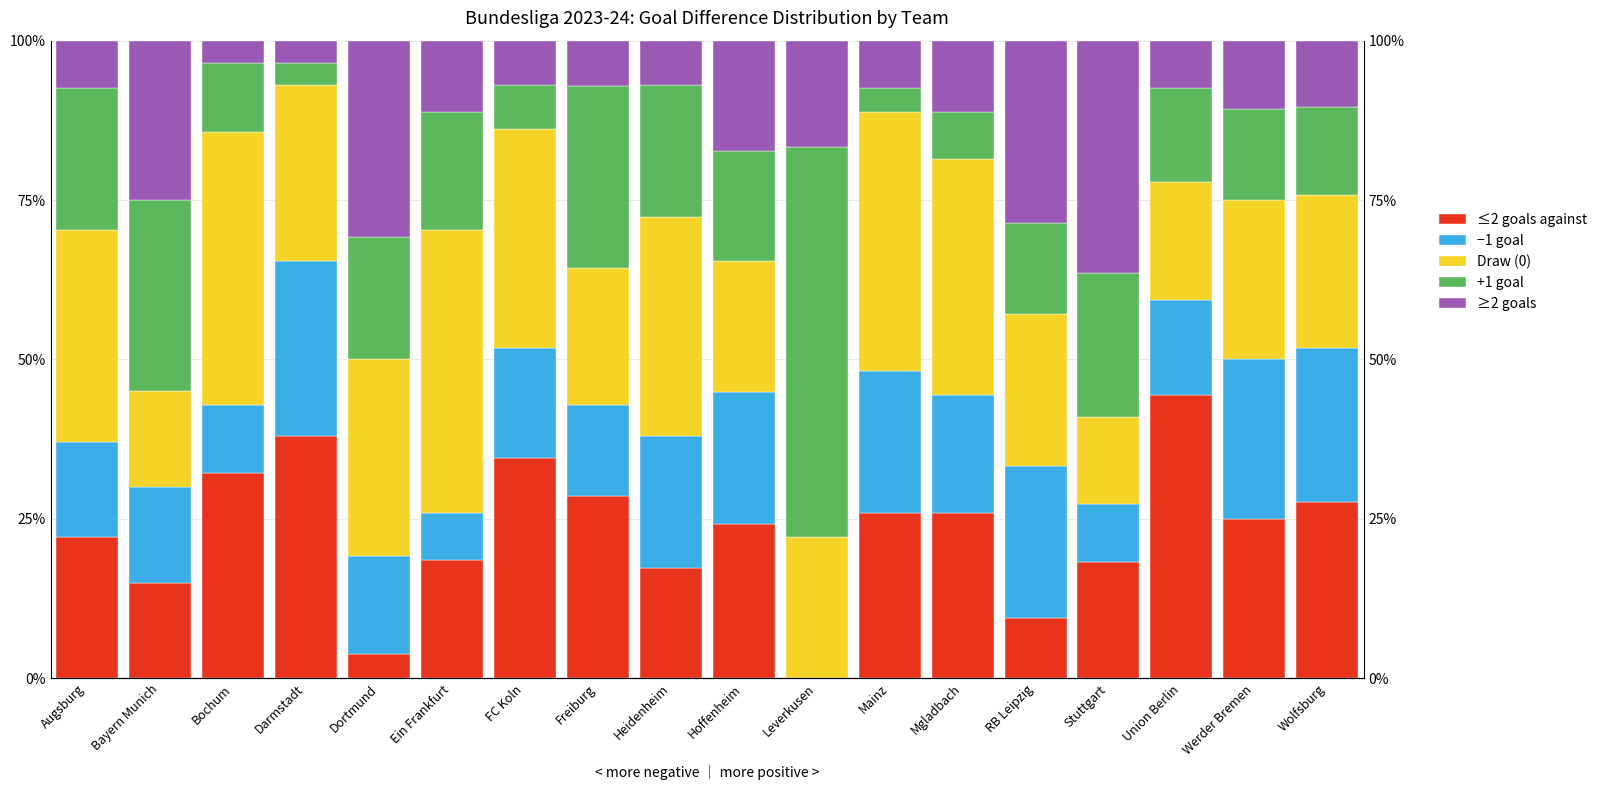

What position from the left is Mgladbach?

13